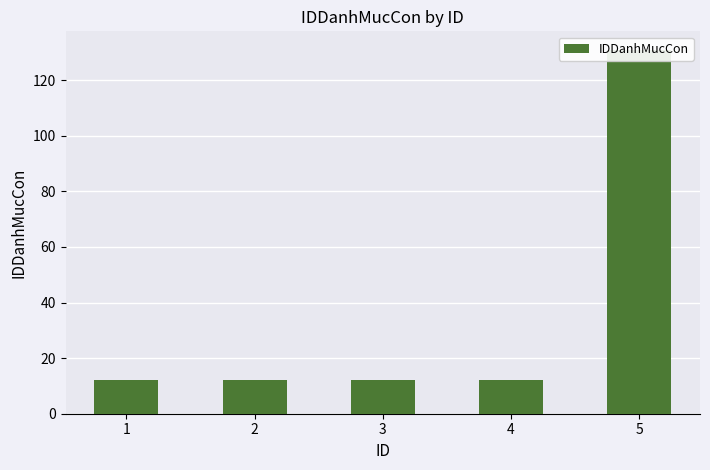

What is the average value?

36